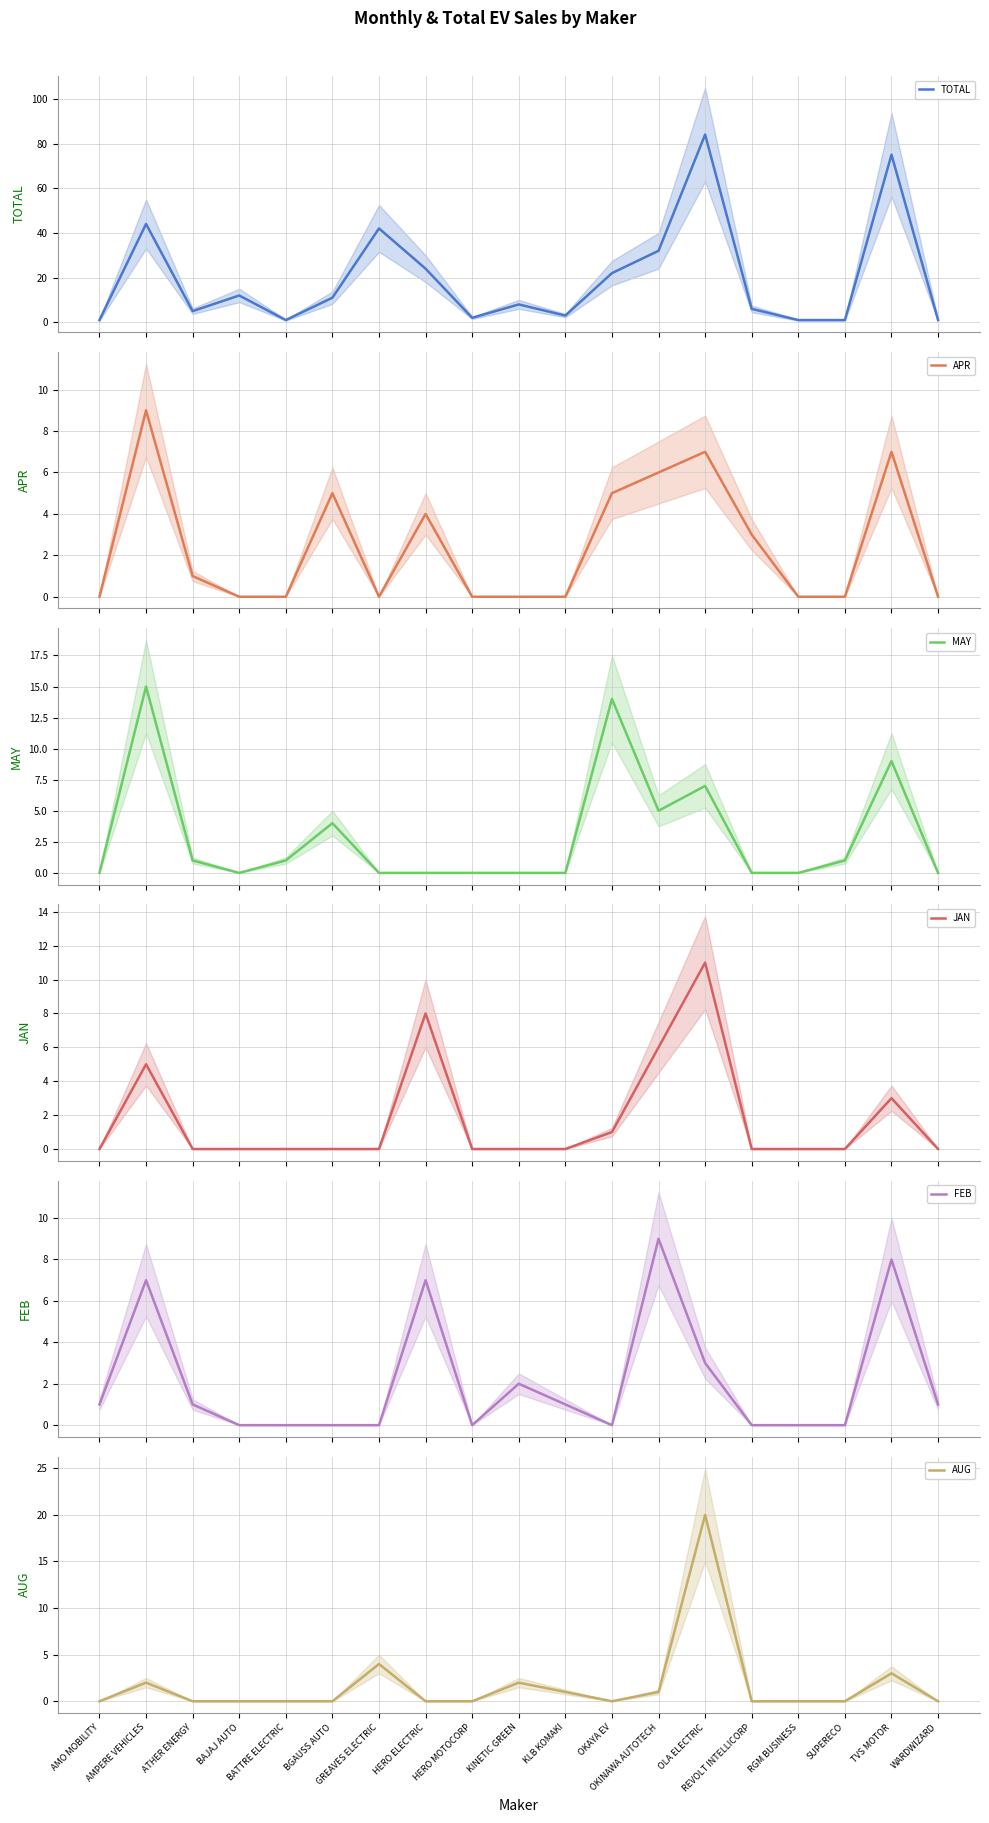

What position from the left is BGAUSS AUTO?

6